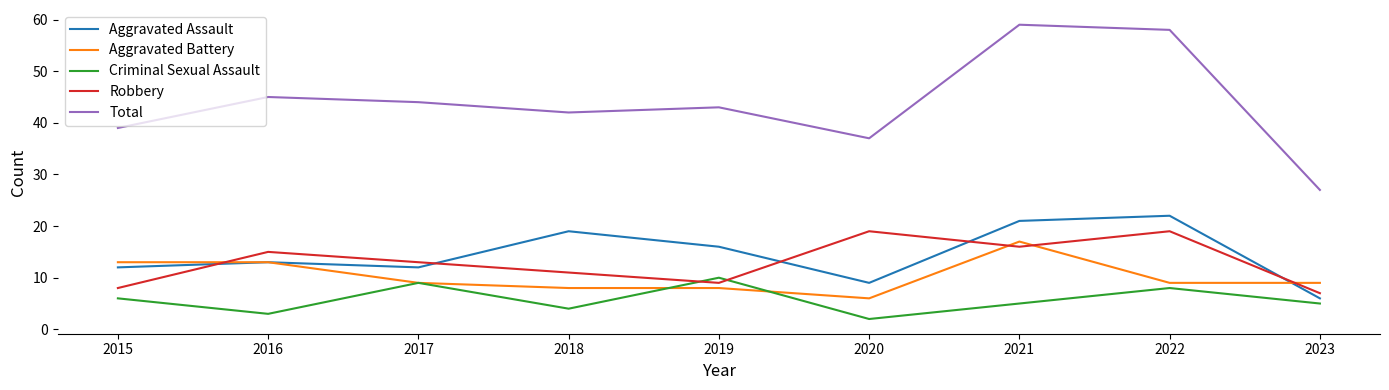

Which series has the largest range (max minus min)?

Total